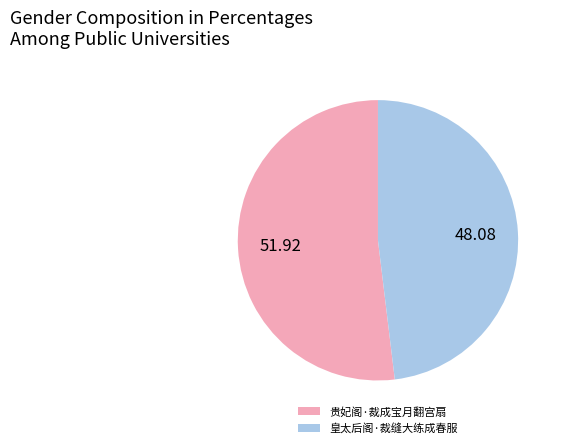

Combined, do 皇太后阁·裁缝大练成春服 and 贵妃阁·裁成宝月翻宫扇 account for over 50%?

Yes